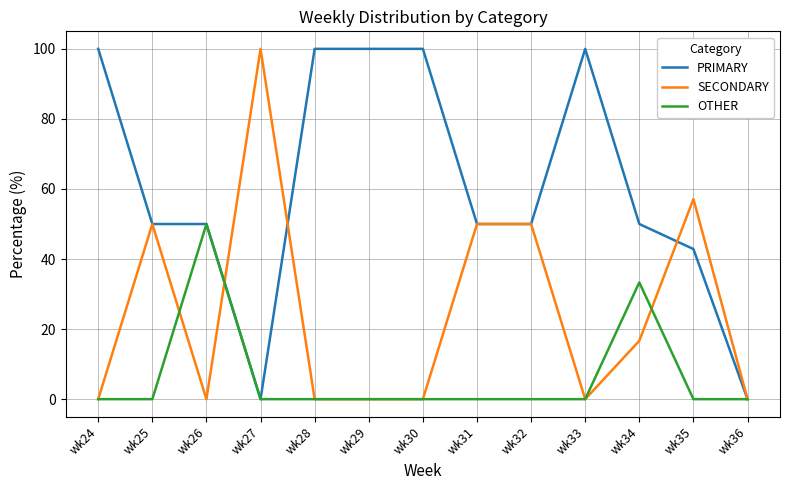

Which series has the largest total across all categories?

PRIMARY